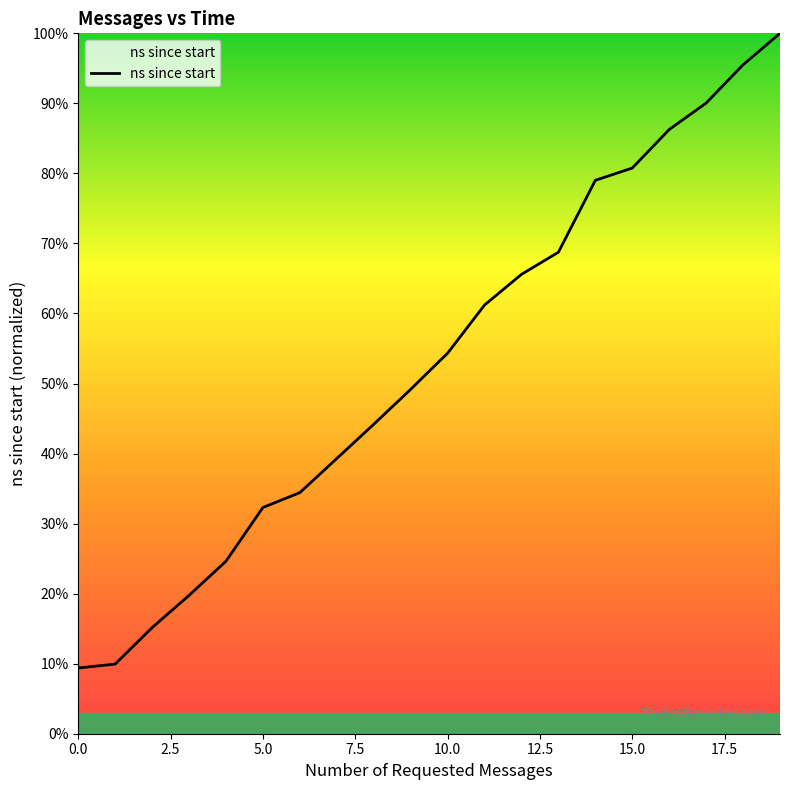

What is the minimum value shown in the chart?

9.4